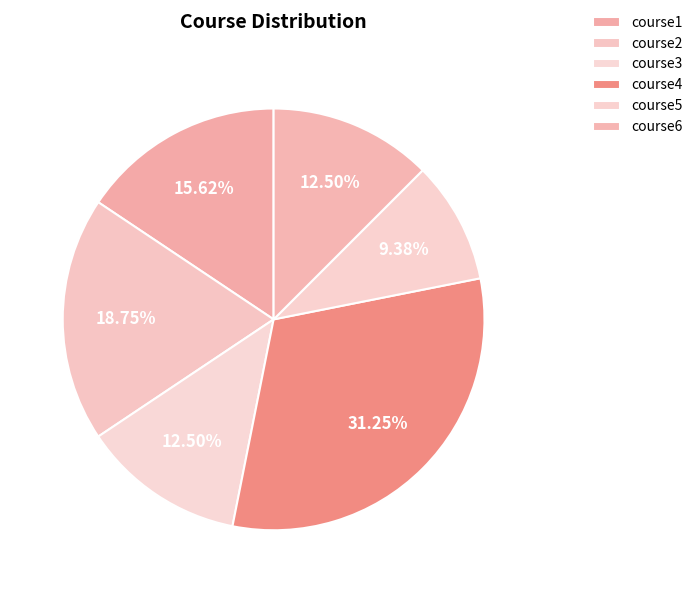

Rank the categories by value from lowest to highest.

course5, course3, course6, course1, course2, course4